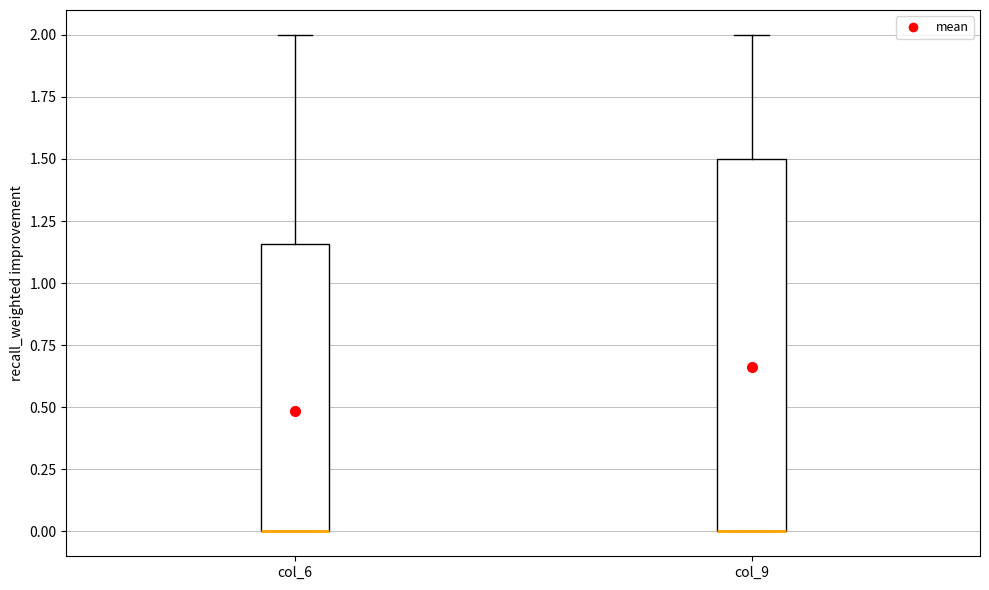

Where is the upper edge of the box for col_6 on the y-axis? The values are not printed on the chart, so give them approximately, as read against the axis.

1.15